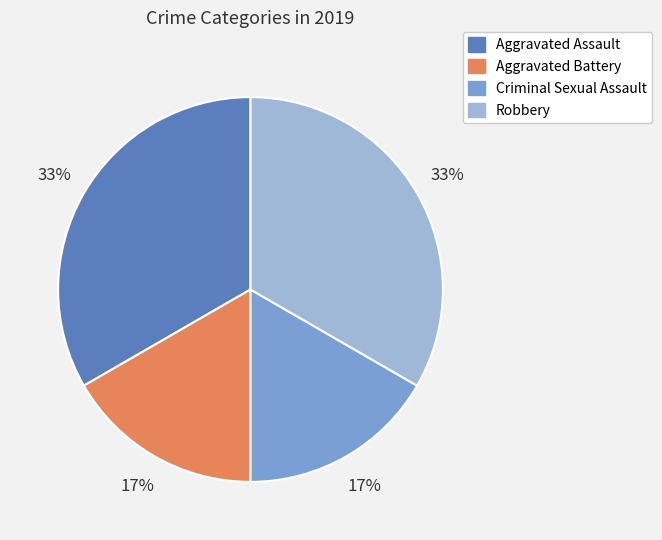

Does any single category account for the majority?

No